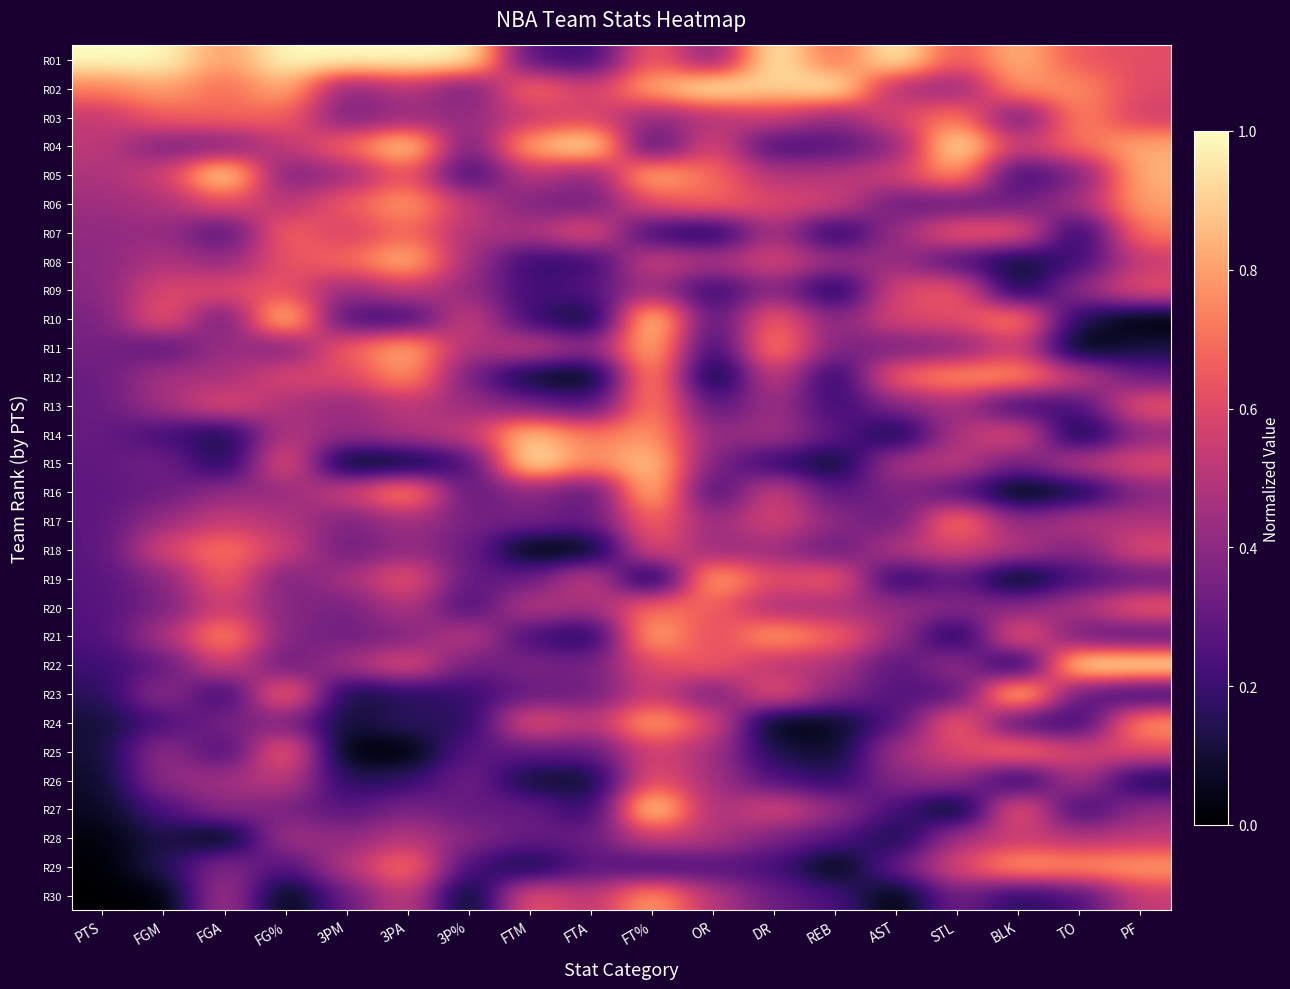

What is the total value across all series at DR?

15.0